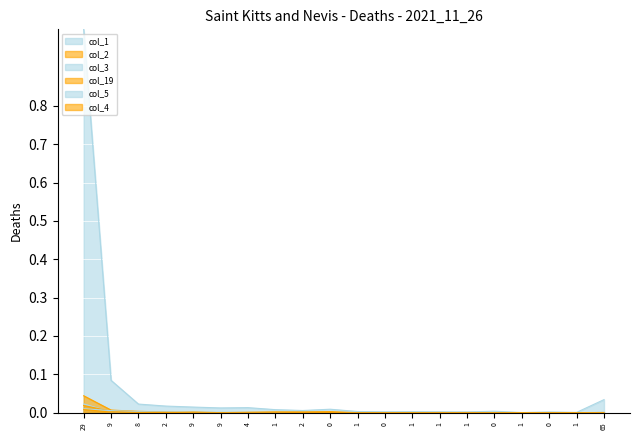

Does the chart display data point markers on the line(s)?

No